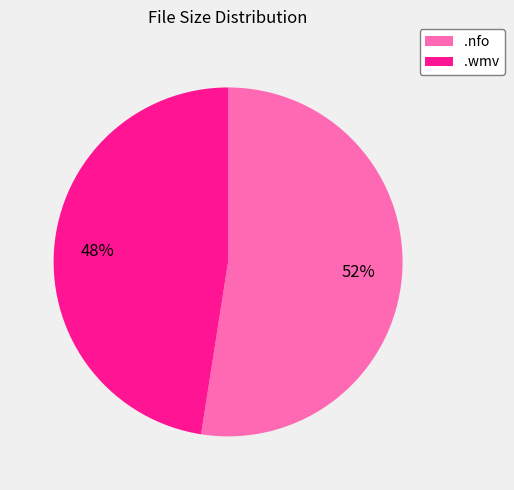

Rank the categories by value from lowest to highest.

.wmv, .nfo